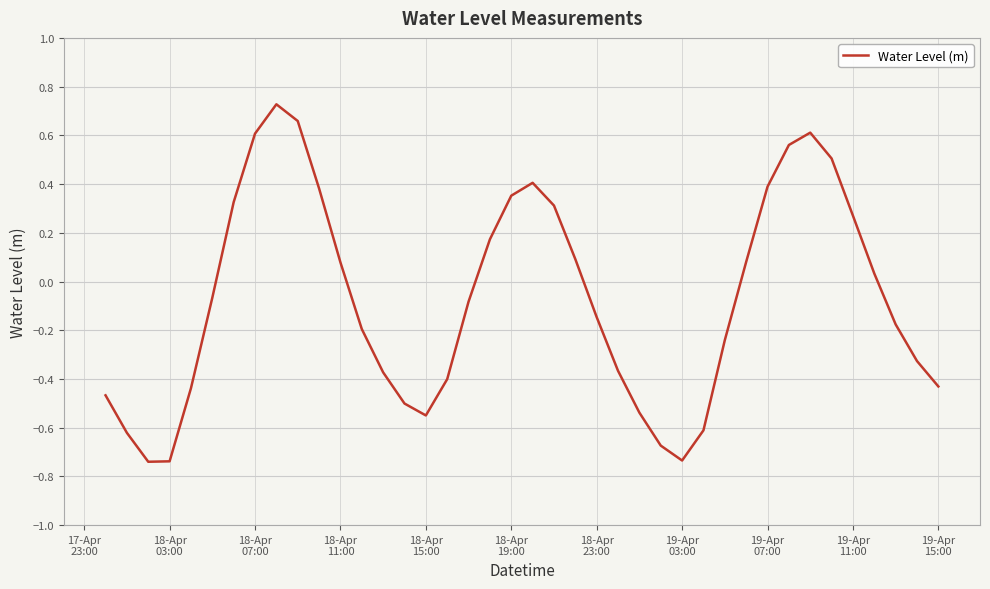

How many interior local peaks (higher than both neighbors) does the data have?

3